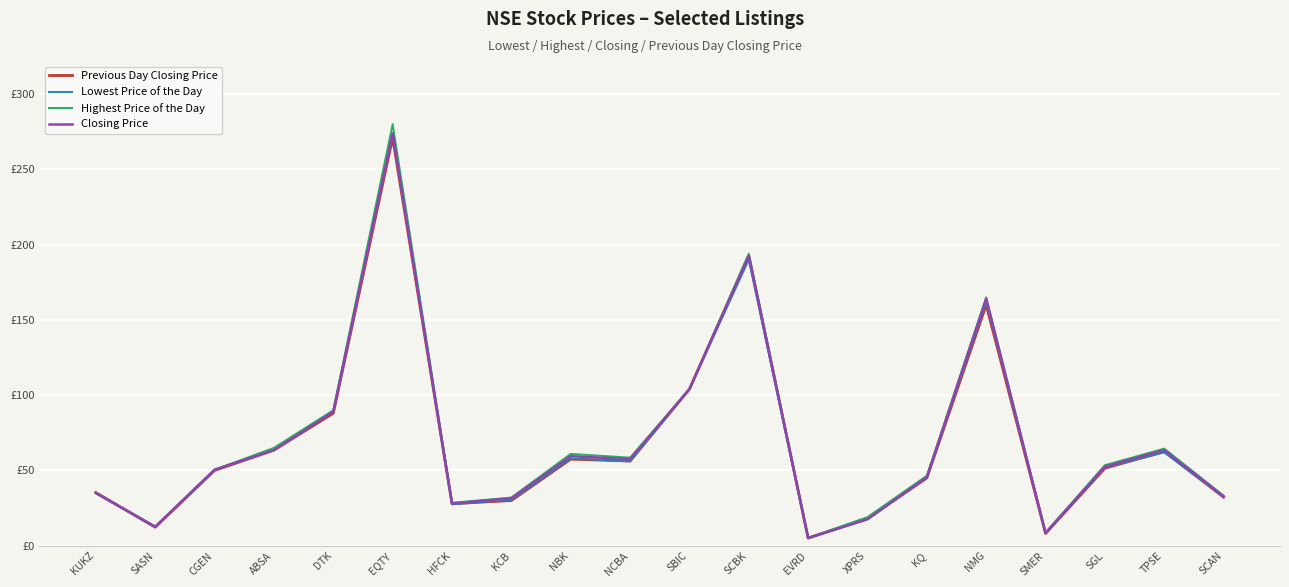

True or false: Highest Price of the Day has a value of 64.5 at TPSE.

True